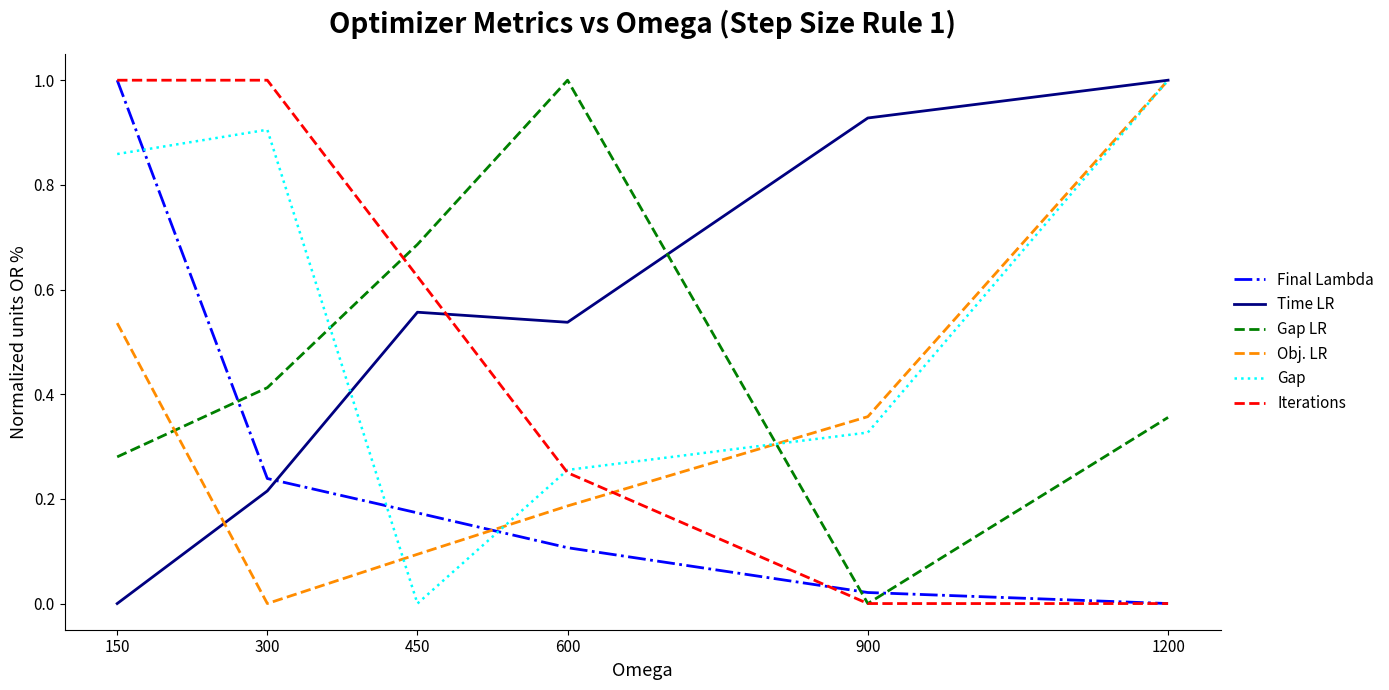

What is the difference between the highest and lowest values at 1200?

1.0